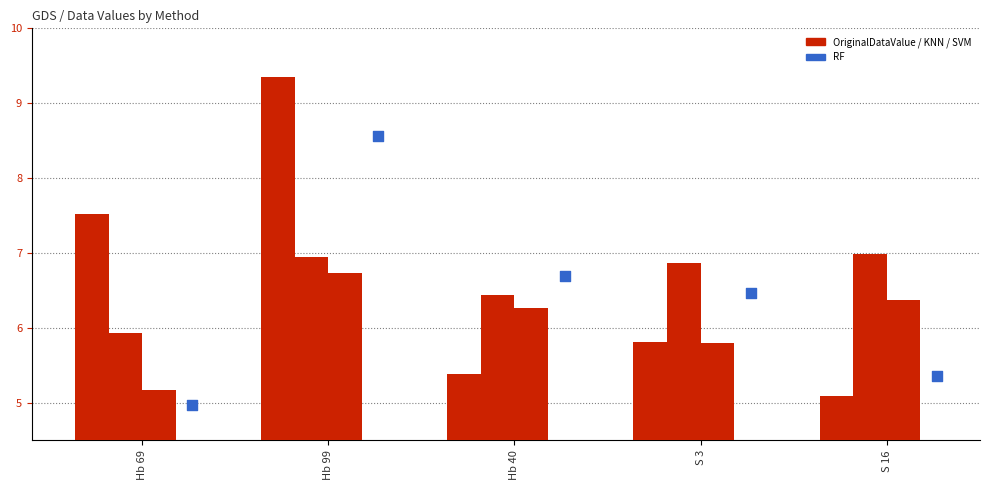

What is the total value across all series at S 3?

25.0